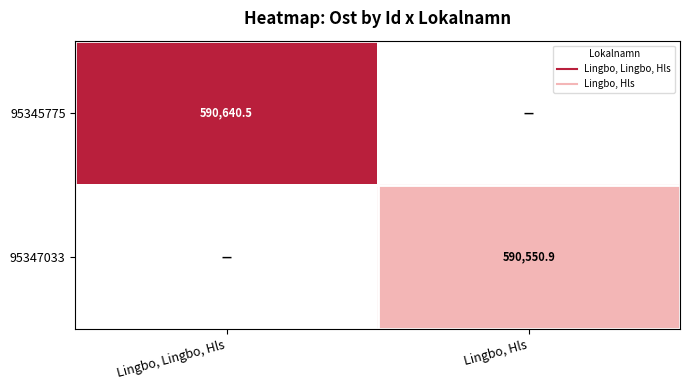

What is the sum of the 95345775 values at Lingbo, Hls and Lingbo, Lingbo, Hls?

590640.5